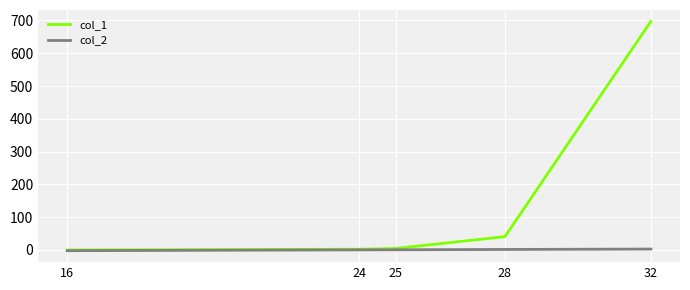

Which category has the highest value across all series?

32